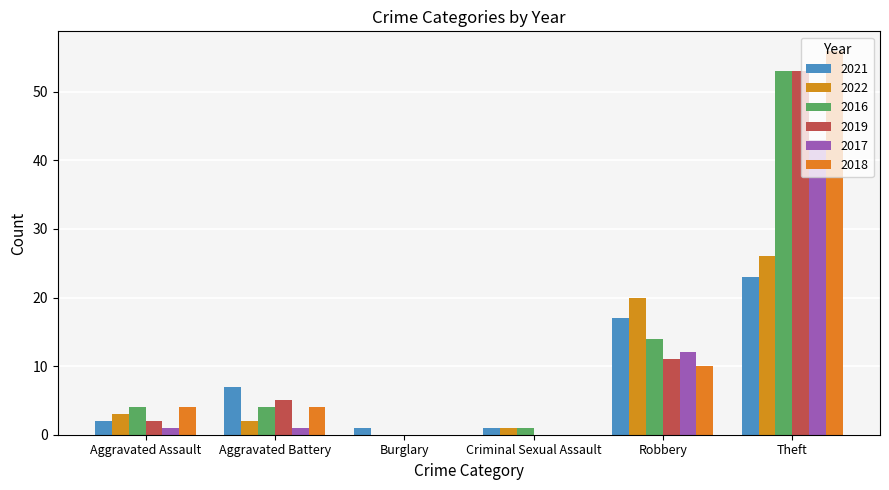

List the labels in order of 2022 value, smallest first.

Burglary, Criminal Sexual Assault, Aggravated Battery, Aggravated Assault, Robbery, Theft